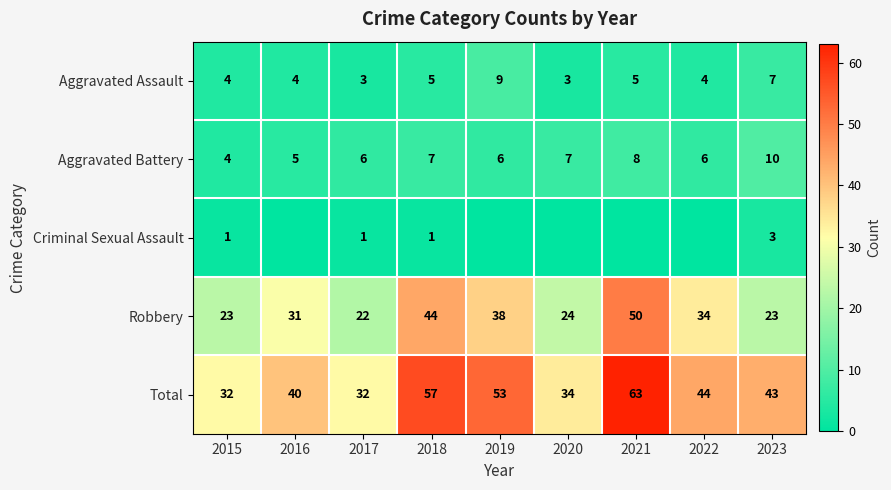

The value of Total at 2020 is 34. True or false?

True